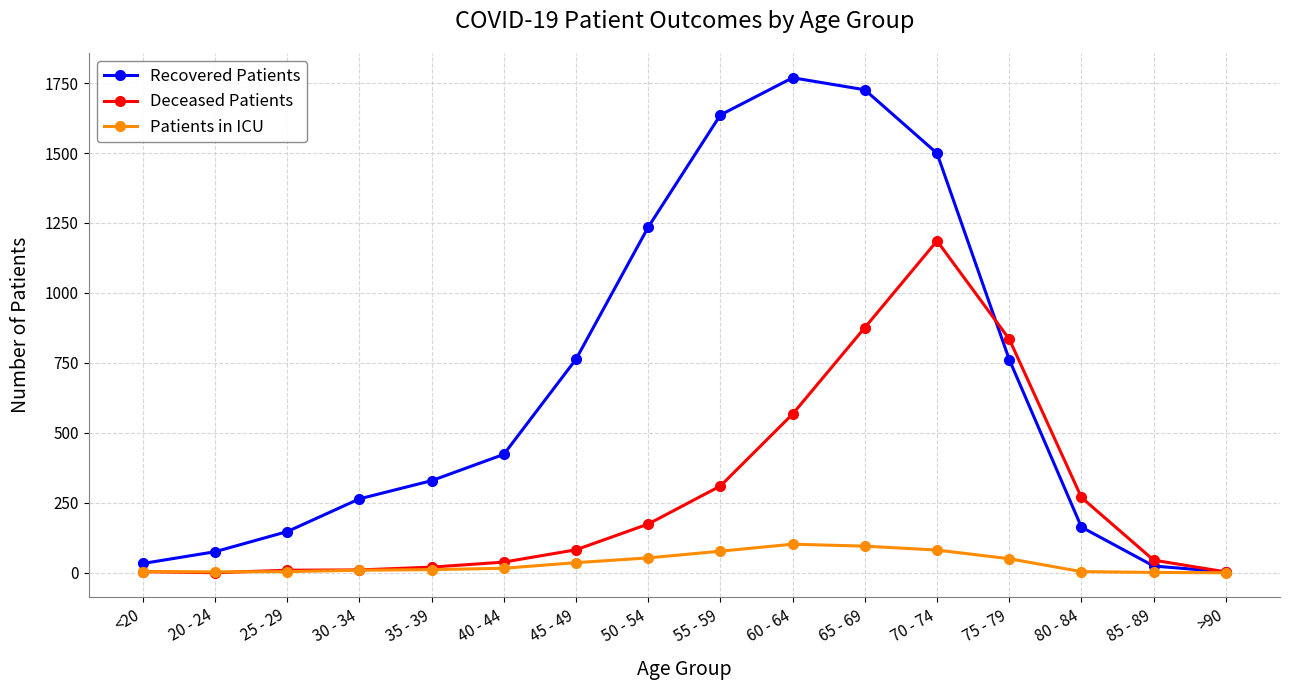

Does the chart have visible grid lines?

Yes